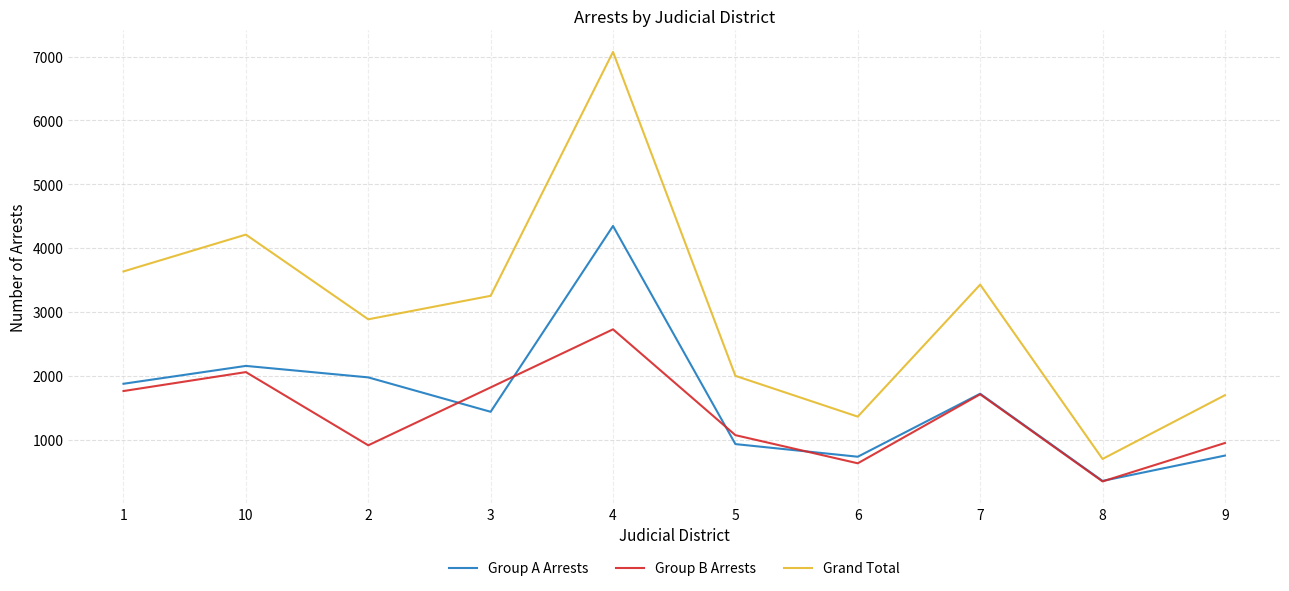

What is the approximate value of Group A Arrests at 1, to the nearest 100?

1900